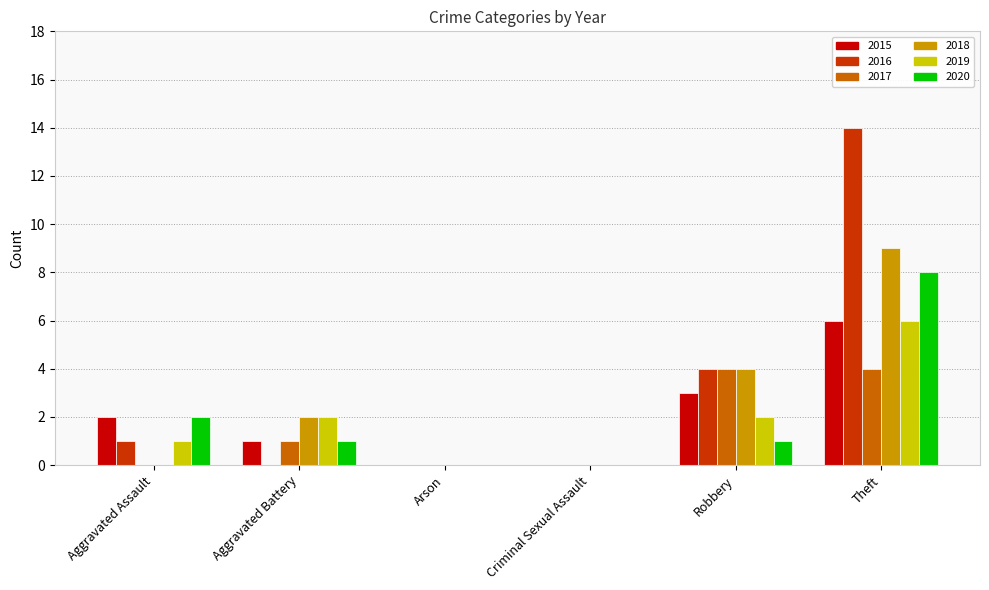

What is the highest value of the 2020 series?

8